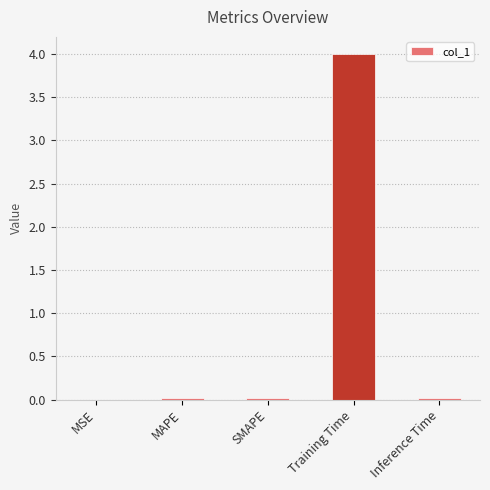

What is the greatest value displayed?

4.0